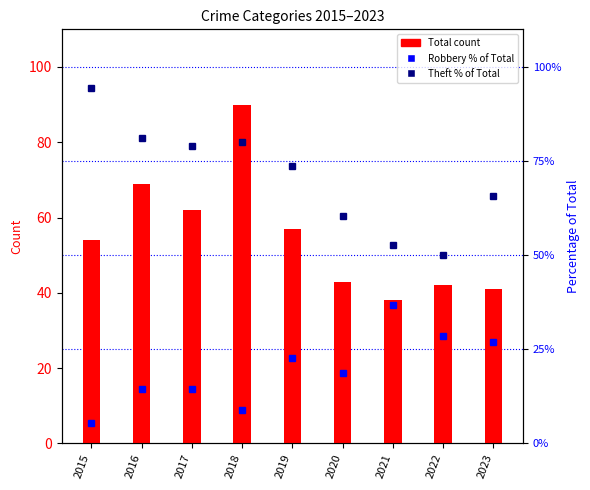

Between 2018 and 2017, which is larger?

2018